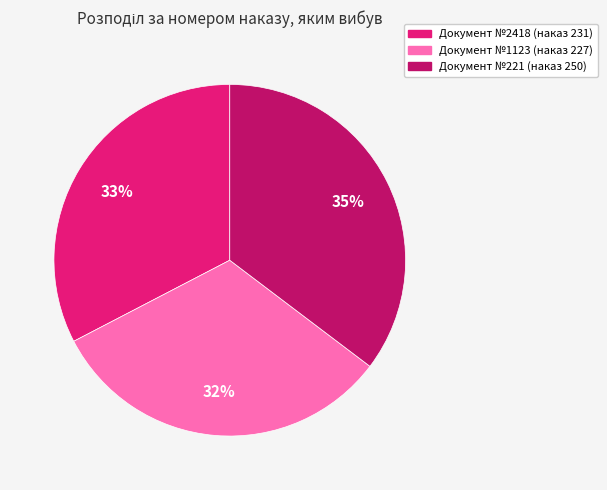

To the nearest percent, what is the average slice percentage?

33%